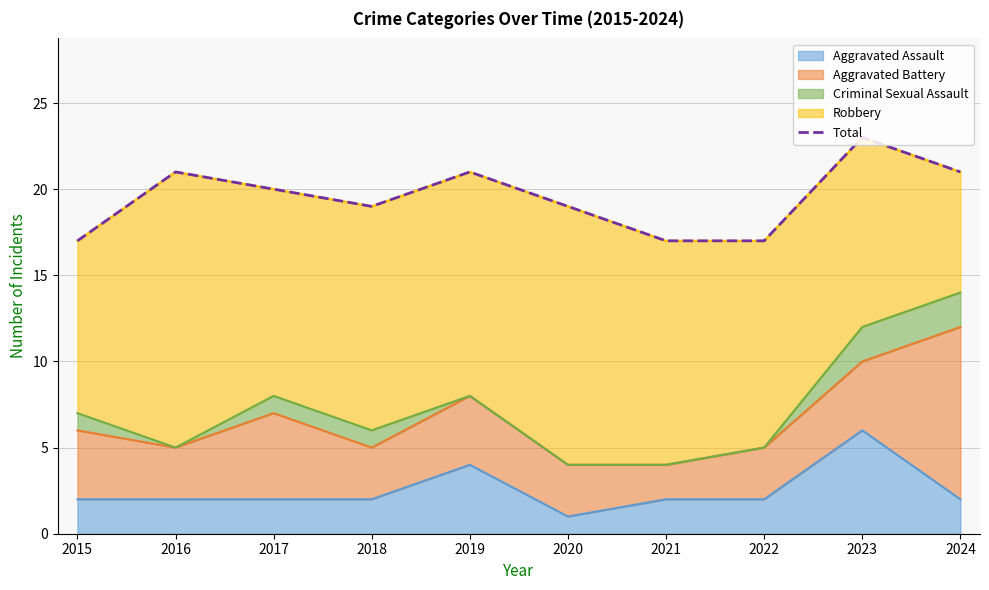

List the labels in order of value, largest first.

2023, 2016, 2019, 2024, 2017, 2018, 2020, 2015, 2021, 2022